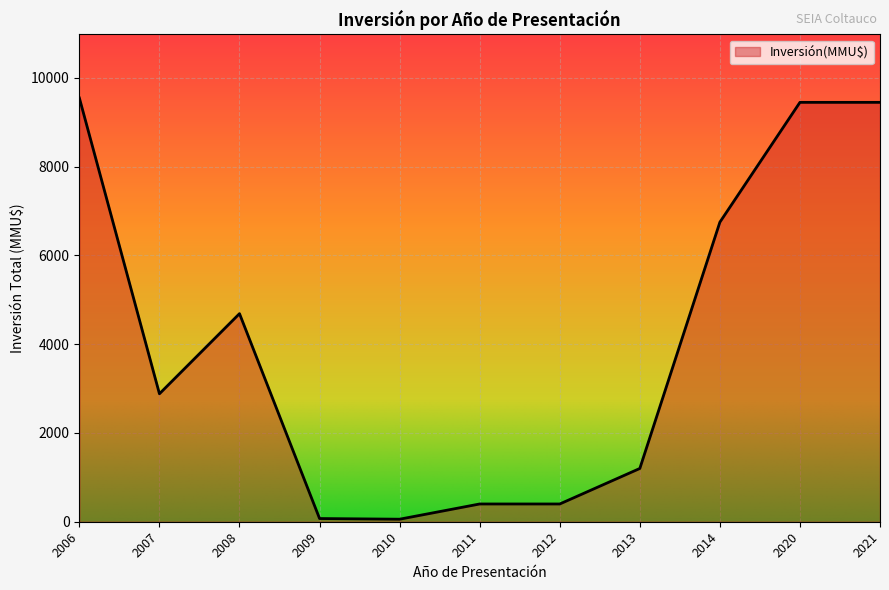

What is the change in value from 2011 to 2020?

+9050